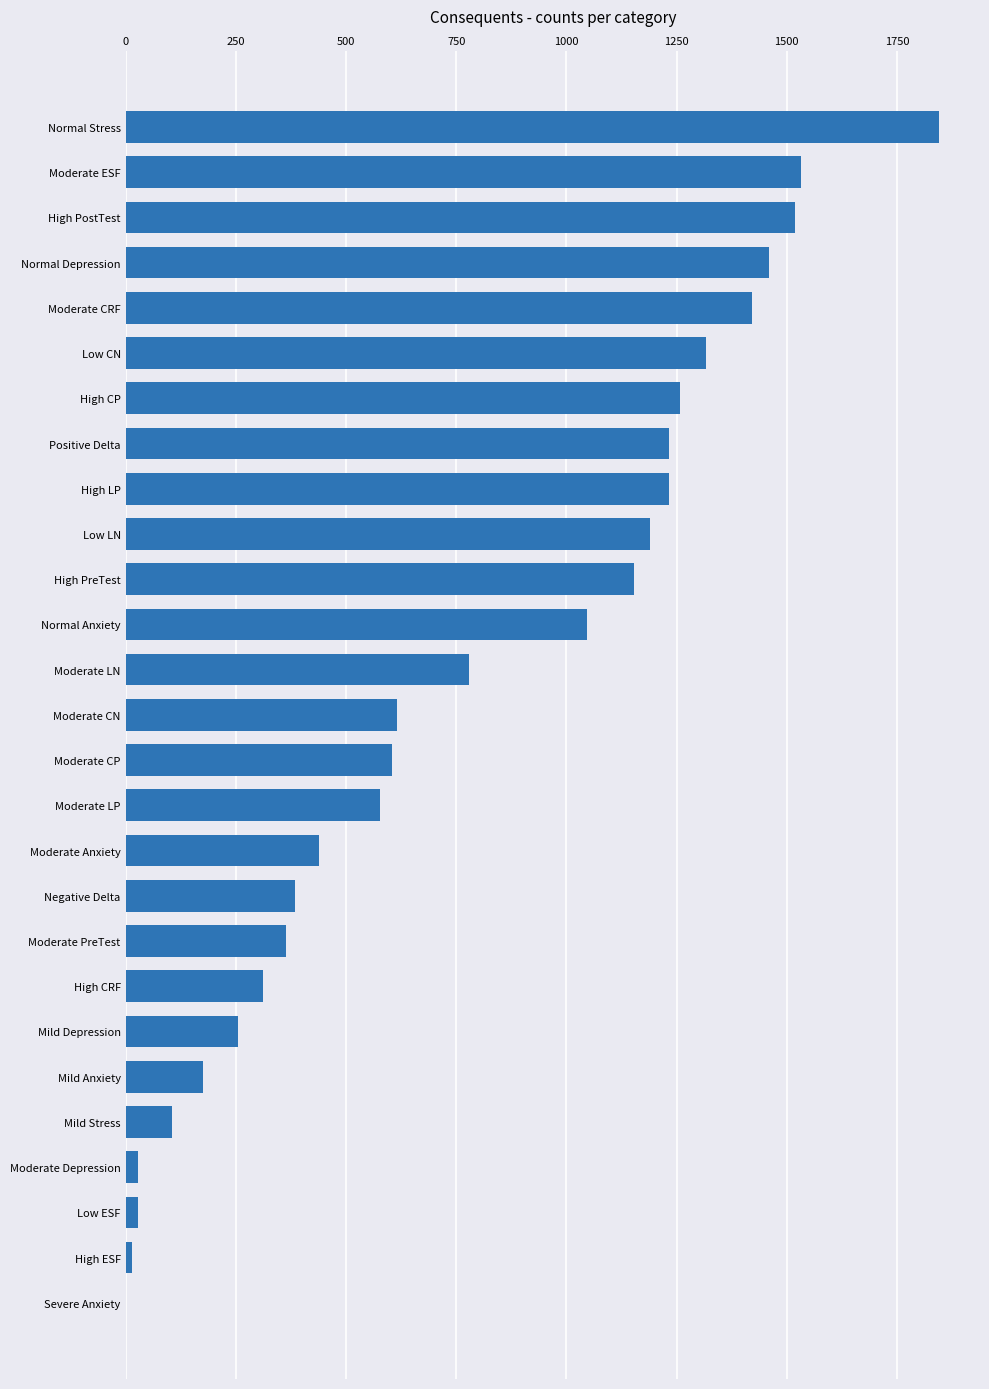

What is the maximum value shown in the chart?

1846